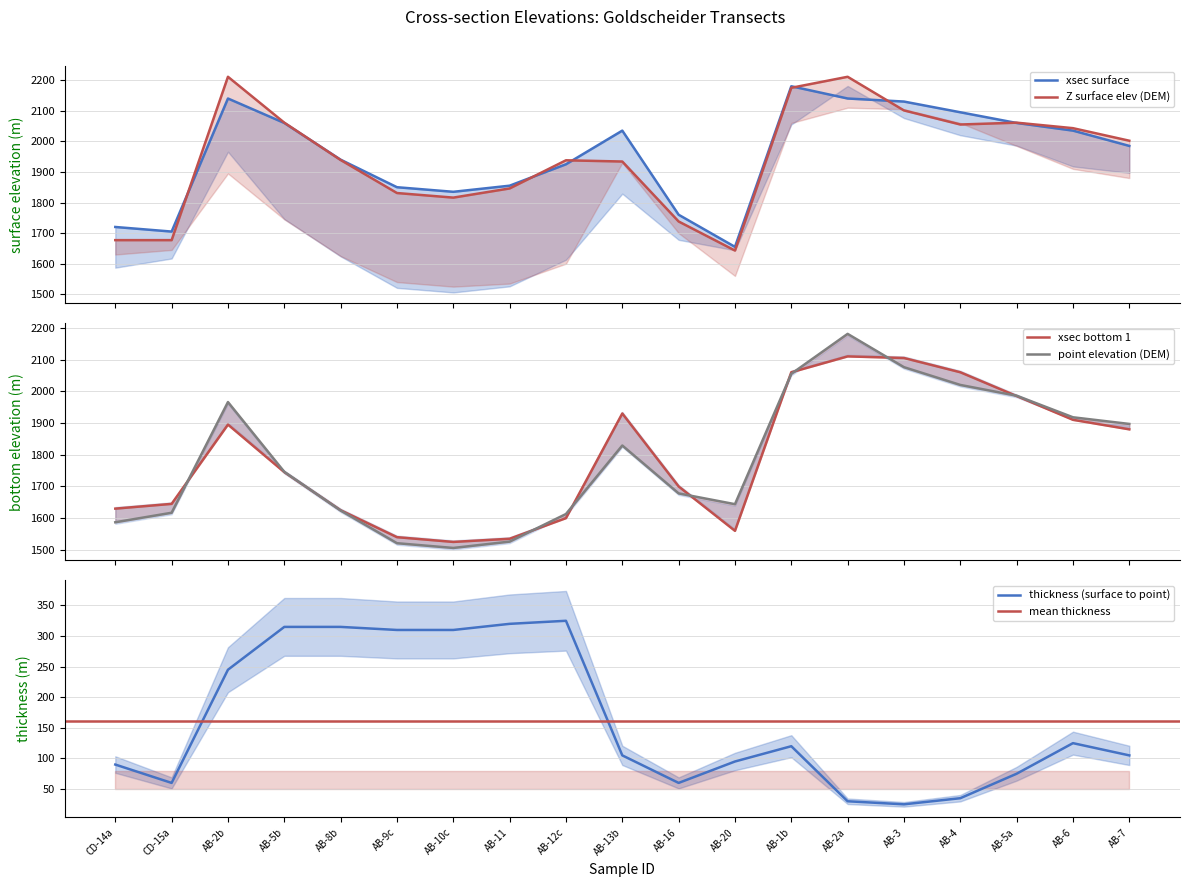

Where is the first local maximum for point elevation?

AB-2b